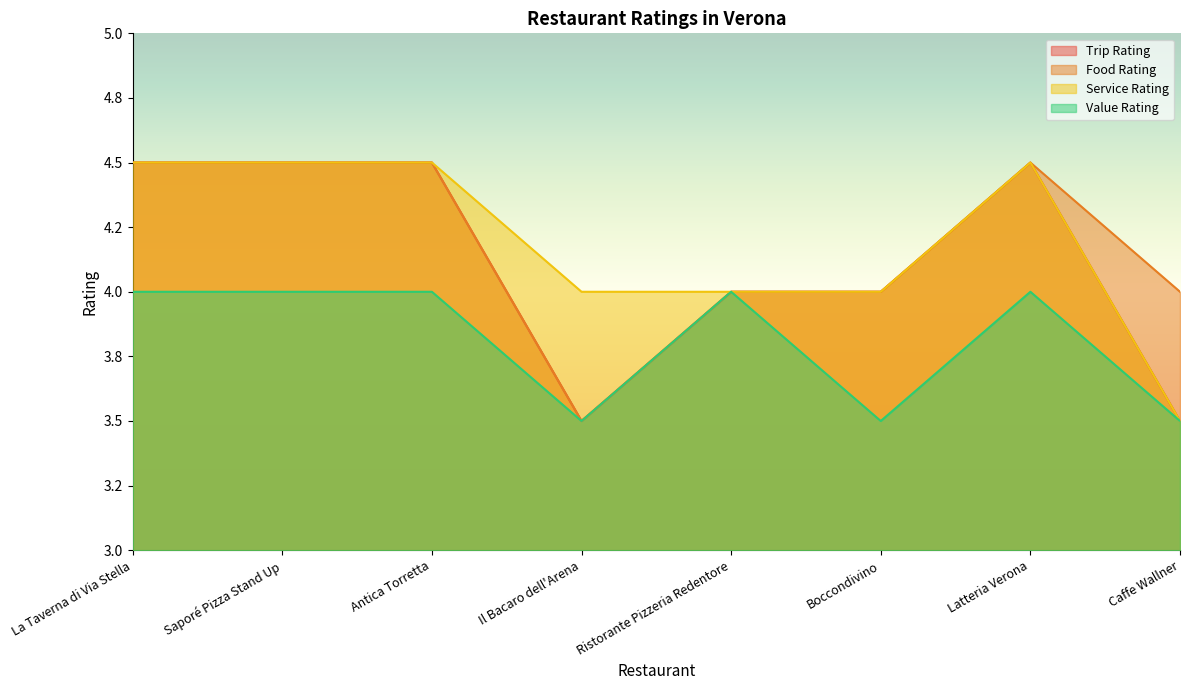

Count the number of categories in the chart.

8